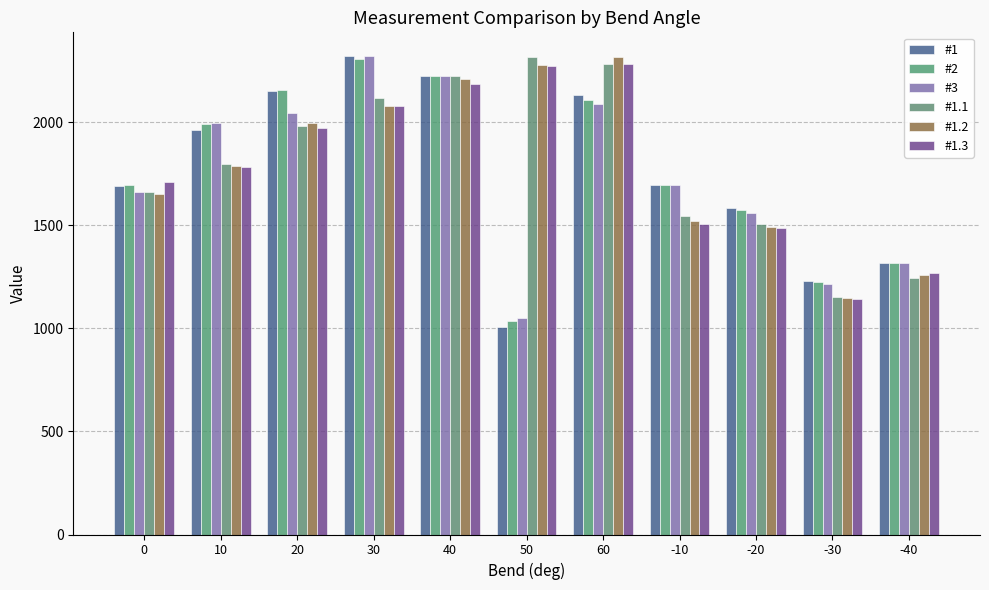

What is the smallest value displayed?

1008